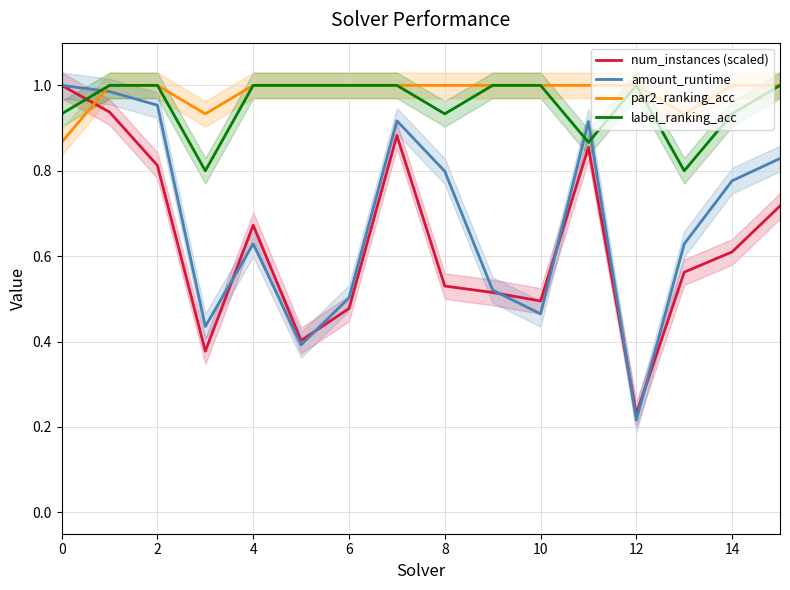

The par2_ranking_acc series shows 1.0 at 2. True or false?

True